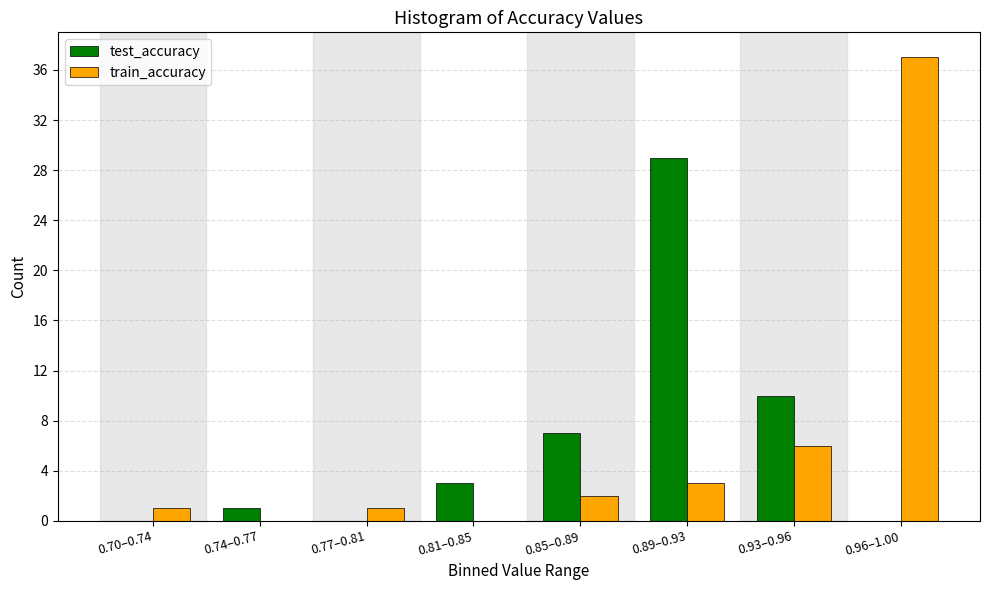

Reading right to left, extract all data points from this chart.

test_accuracy: 0.96–1.00=0	0.93–0.96=10	0.89–0.93=29	0.85–0.89=7	0.81–0.85=3	0.77–0.81=0	0.74–0.77=1	0.70–0.74=0
train_accuracy: 0.96–1.00=37	0.93–0.96=6	0.89–0.93=3	0.85–0.89=2	0.81–0.85=0	0.77–0.81=1	0.74–0.77=0	0.70–0.74=1